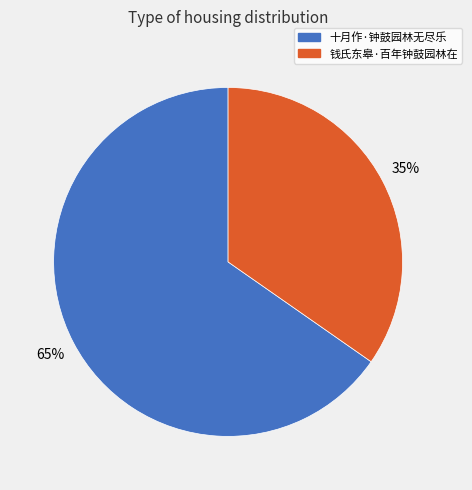

The 十月作·钟鼓园林无尽乐 slice represents 65% of the pie. True or false?

True